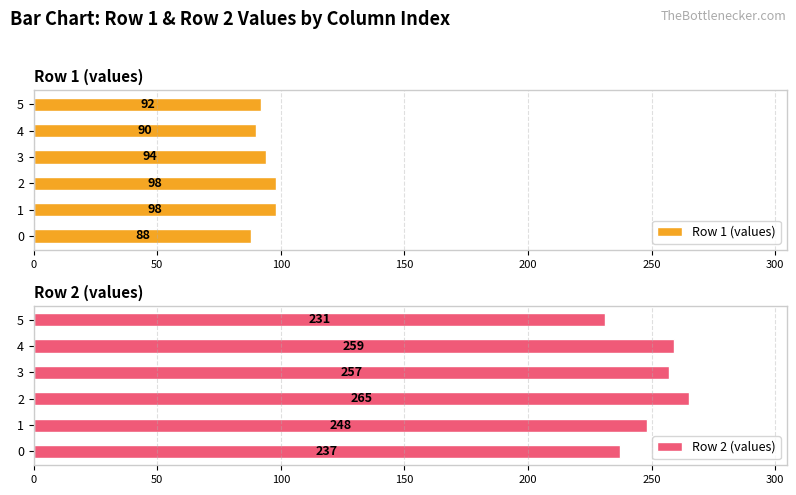

True or false: Row 2 (values) has a value of 89 at 4.

False